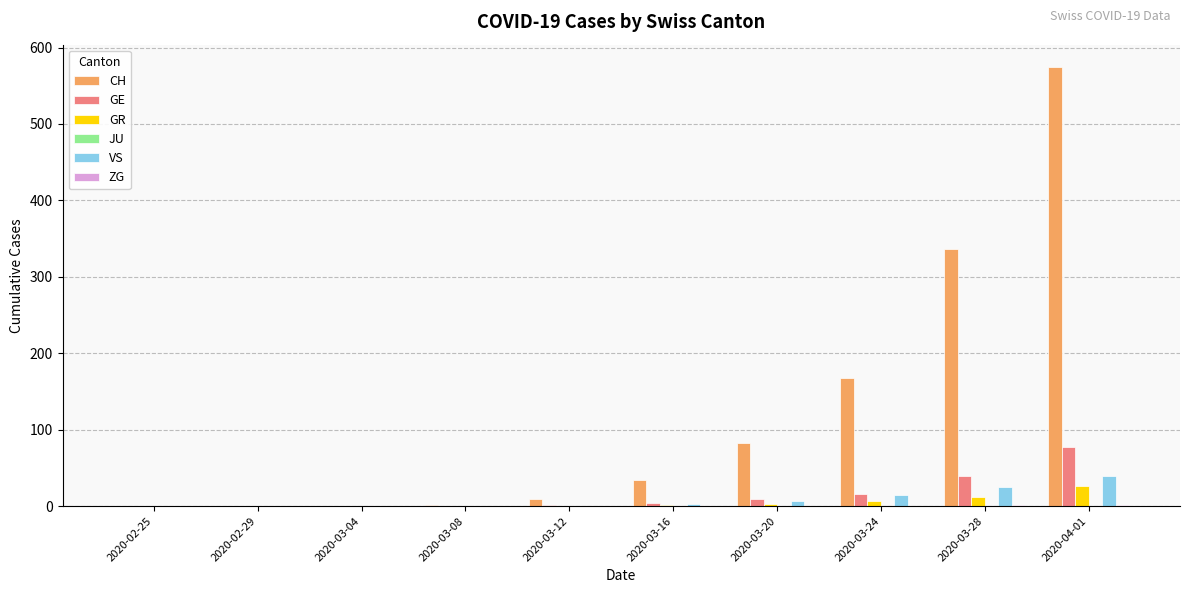

The value of VS at 2020-03-16 is 3. True or false?

True